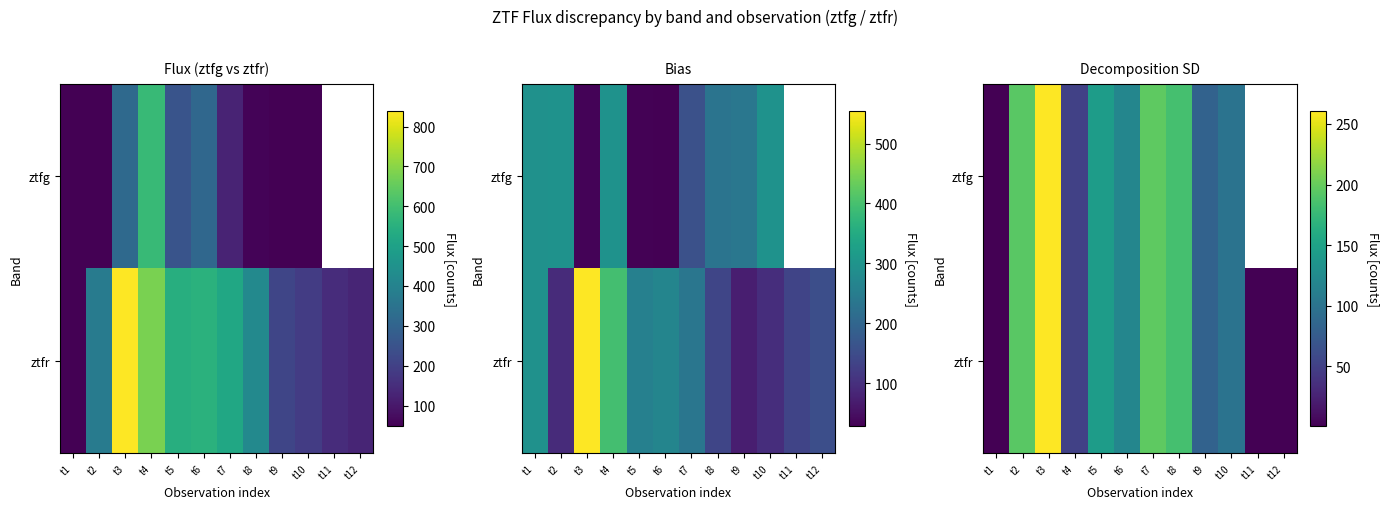

How many series are shown in this chart?

2